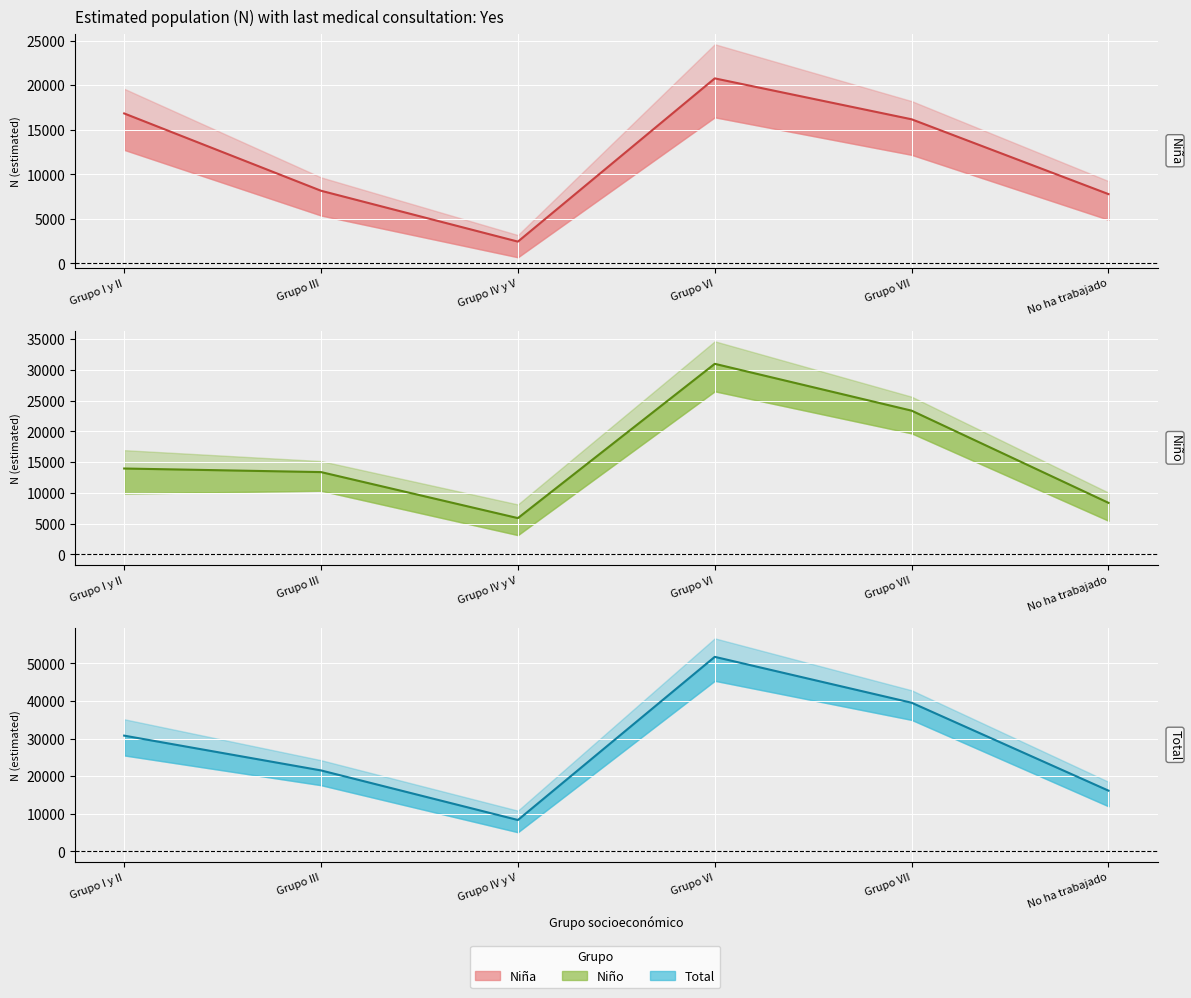

What is the highest value of the Niño línea series?

30965